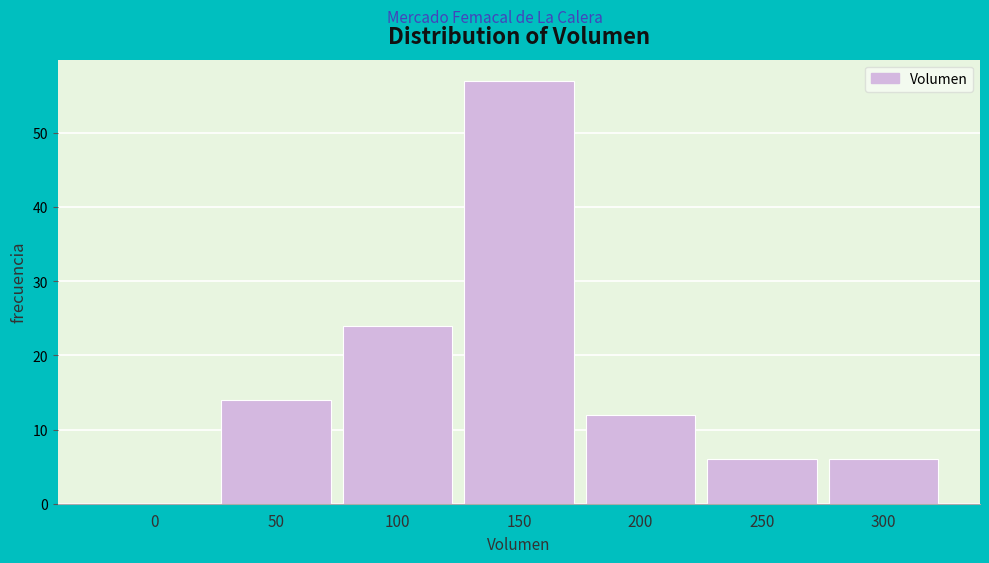

Reading left to right, transcribe all the data shown in this chart.

0=0	50=14	100=24	150=57	200=12	250=6	300=6